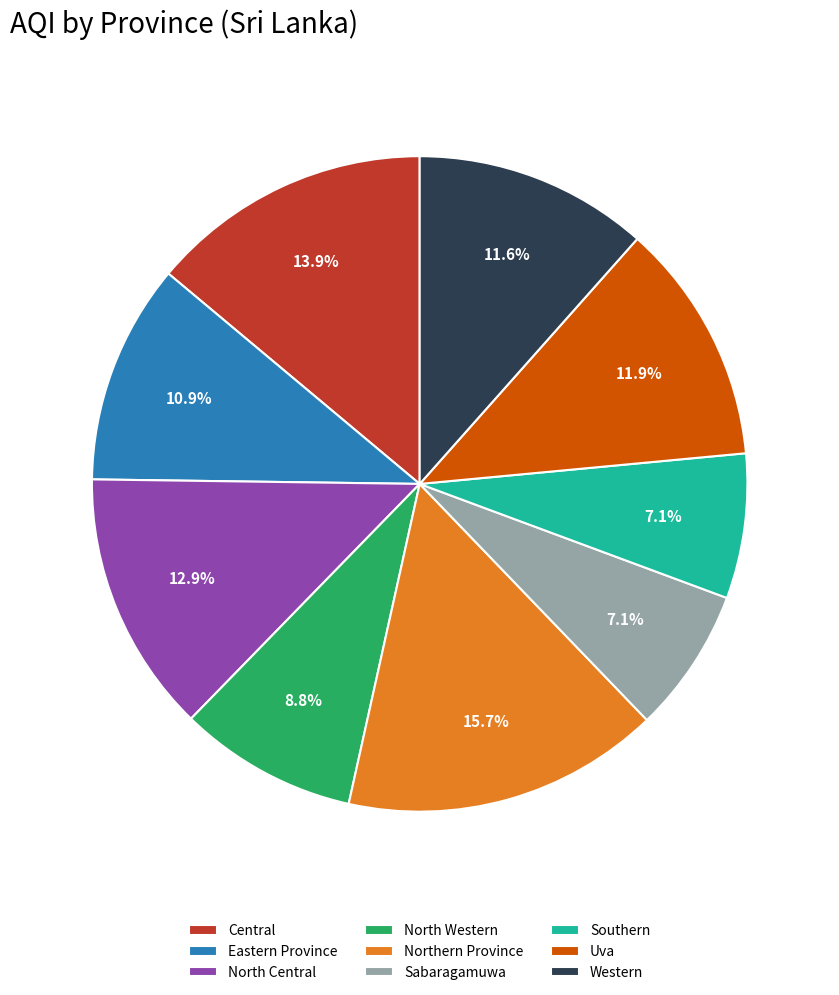

Is there a majority slice in this chart?

No